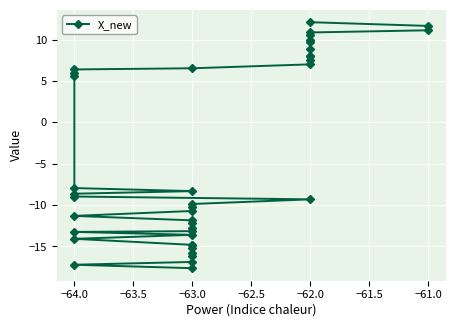

Where does the data first go above -8?

−64.0